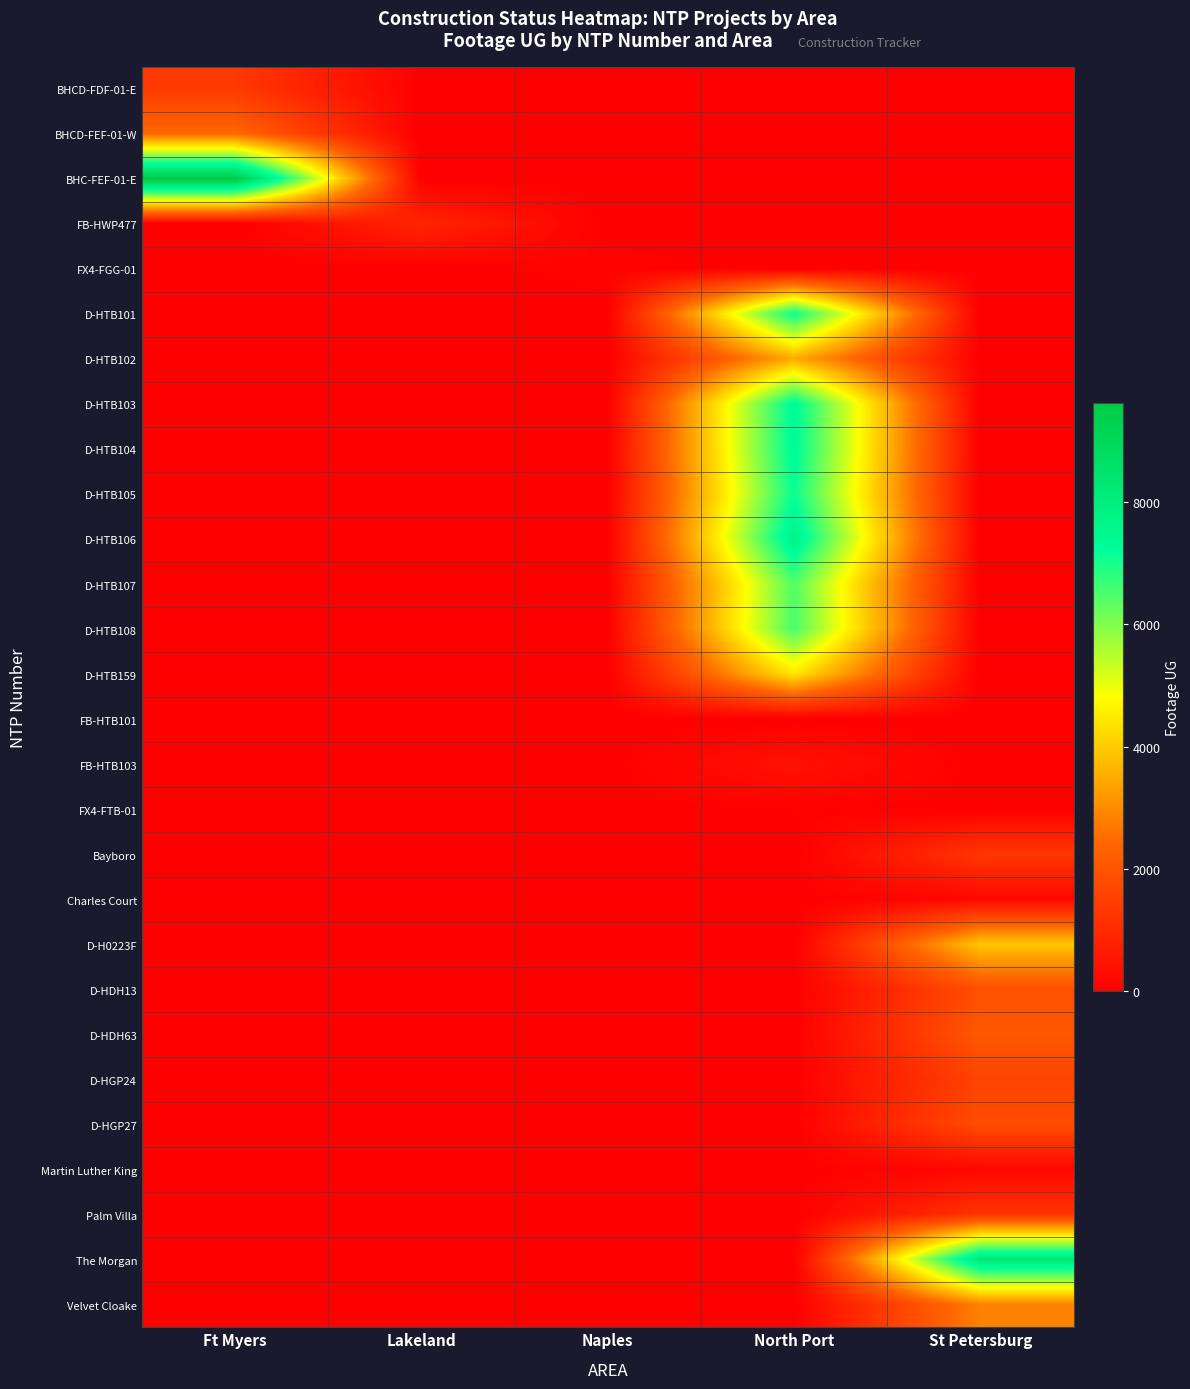

How many distinct data groups are displayed?

28